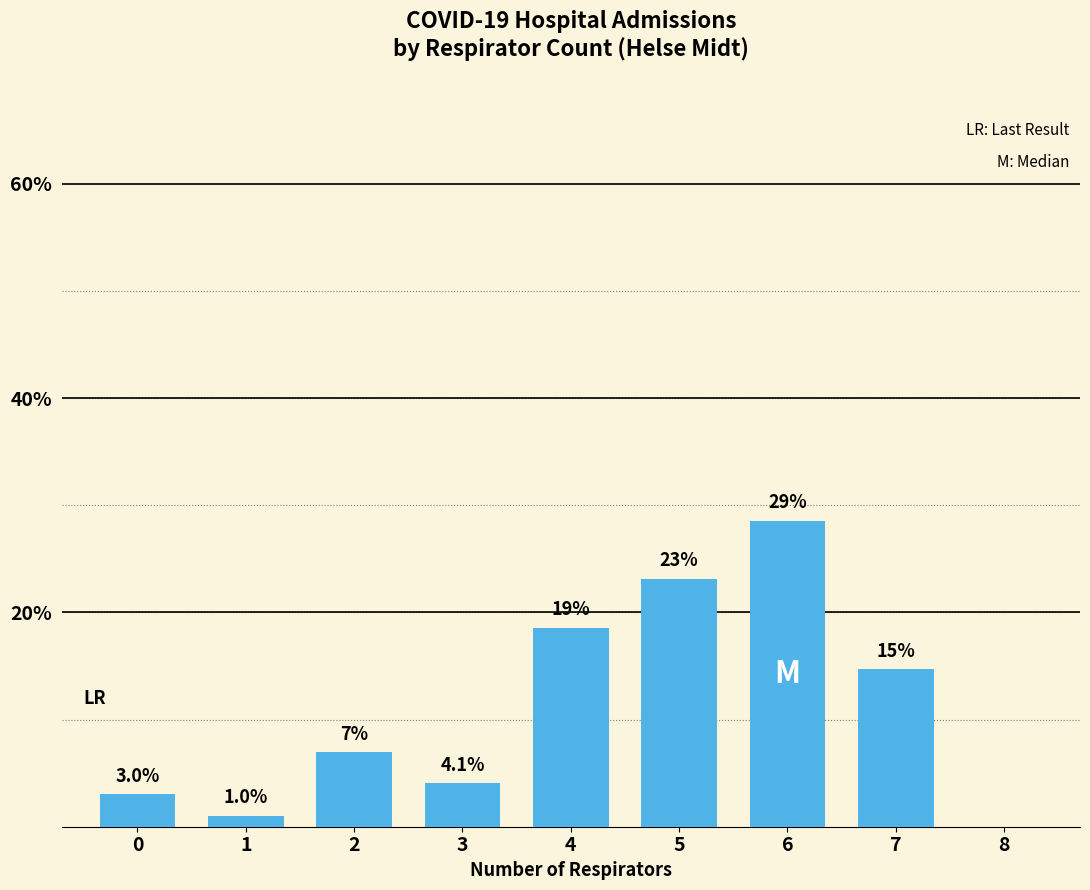

What is the difference between the second highest and minimum values?

22.1